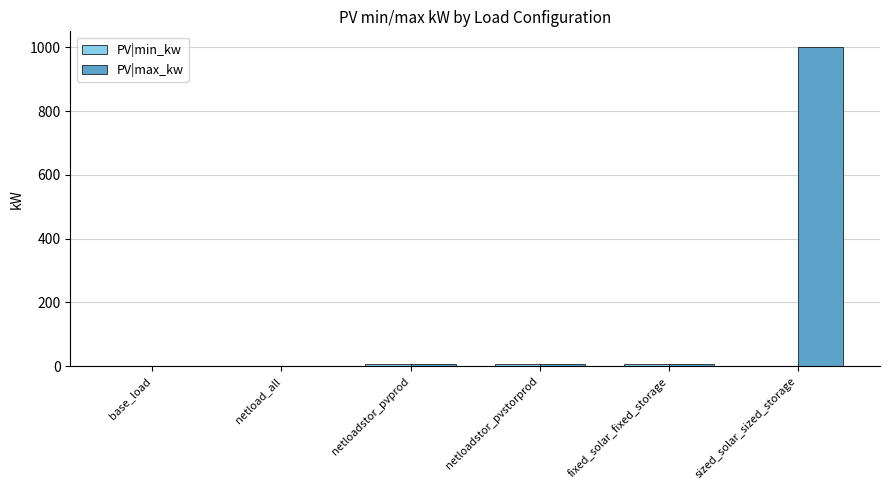

What is the sum of all PV|max_kw values?

1018